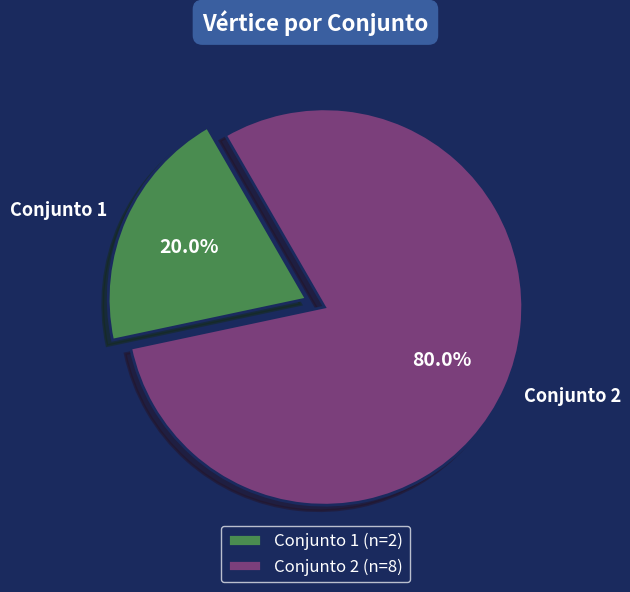

Rank the categories by value from lowest to highest.

Conjunto 1 (n=2), Conjunto 2 (n=8)